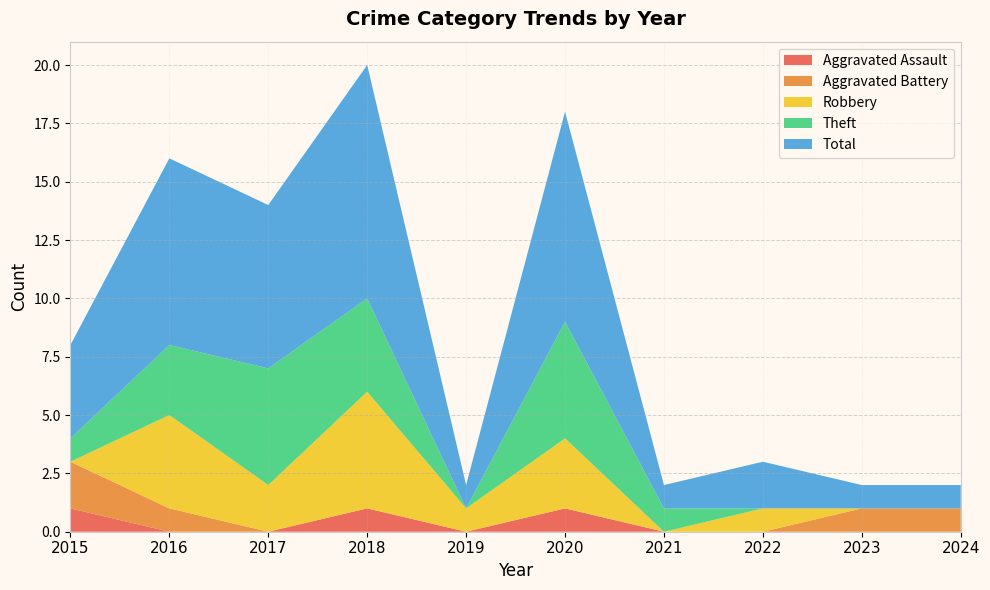

Reading left to right, extract all data points from this chart.

Aggravated Assault: 2015=1	2016=0	2017=0	2018=1	2019=0	2020=1	2021=0	2022=0	2023=0	2024=0
Aggravated Battery: 2015=2	2016=1	2017=0	2018=0	2019=0	2020=0	2021=0	2022=0	2023=1	2024=1
Robbery: 2015=0	2016=4	2017=2	2018=5	2019=1	2020=3	2021=0	2022=1	2023=0	2024=0
Theft: 2015=1	2016=3	2017=5	2018=4	2019=0	2020=5	2021=1	2022=0	2023=0	2024=0
Total: 2015=4	2016=8	2017=7	2018=10	2019=1	2020=9	2021=1	2022=2	2023=1	2024=1